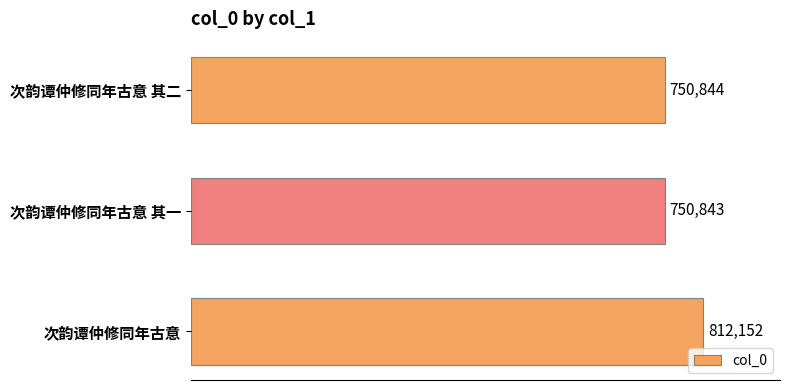

What is the difference between the maximum and minimum values?

61309